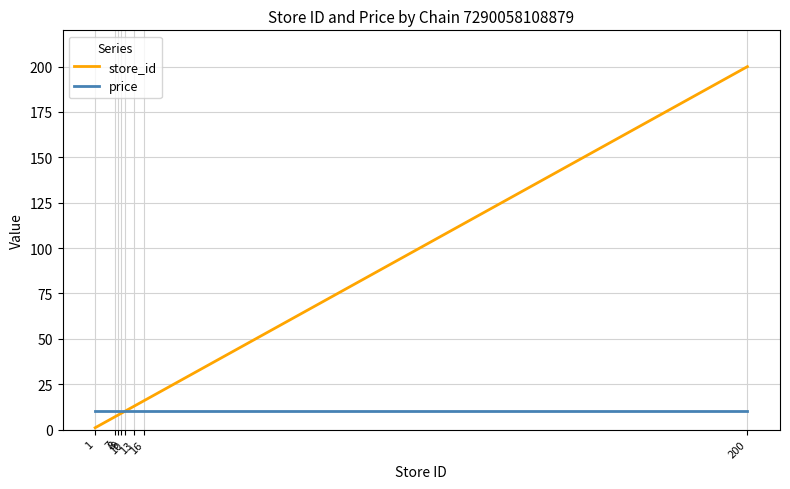

Rank the series by their maximum value, from lowest to highest.

price, store_id